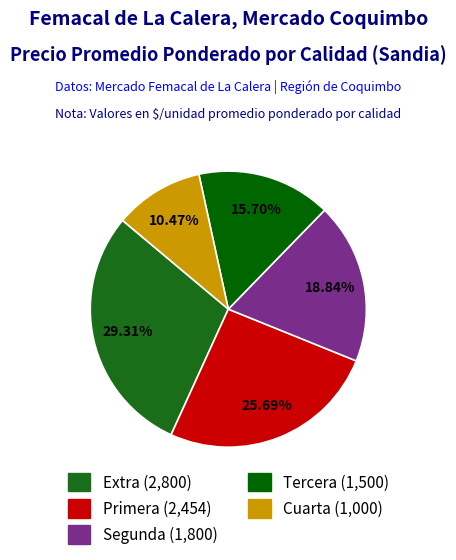

Is there a majority slice in this chart?

No